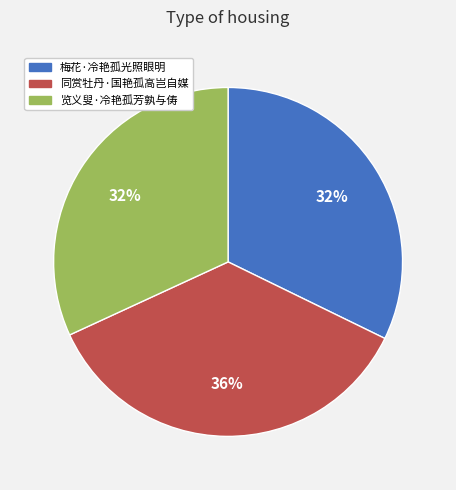

Which category has the biggest portion of the pie?

同赏牡丹·国艳孤高岂自媒